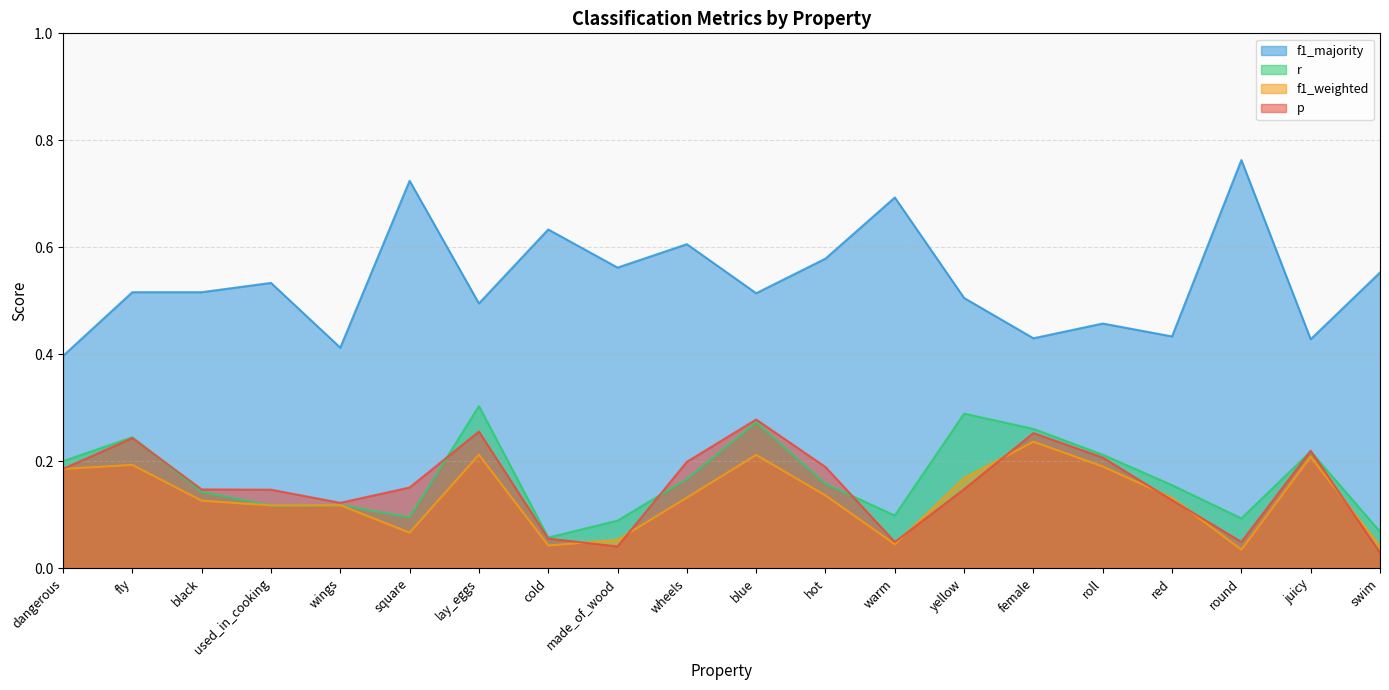

How many series are shown in this chart?

4